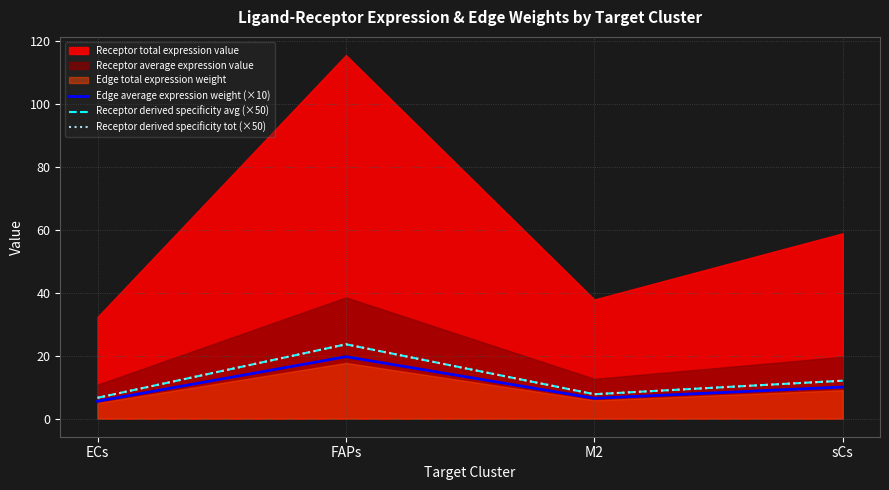

How many lines are shown in the chart?

3